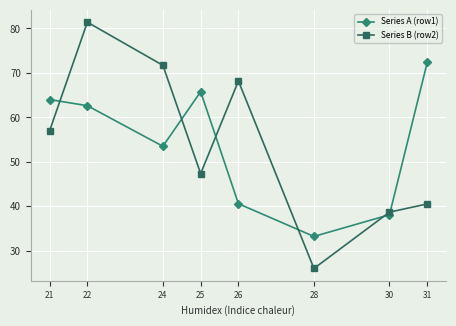

What is the sum of the Series B (row2) values at 26 and 21?

125.2